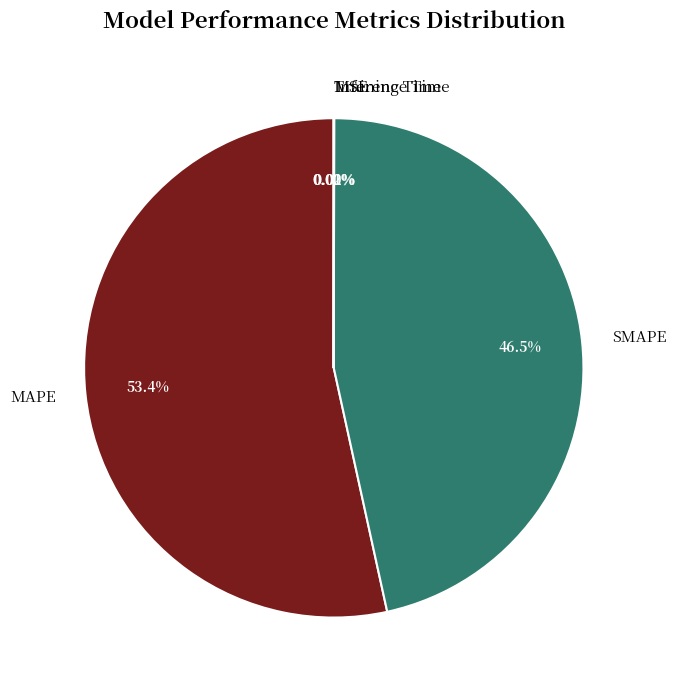

Which category has the biggest portion of the pie?

MAPE